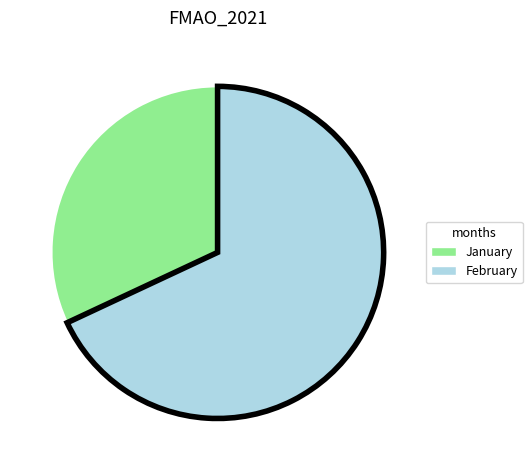

Between January and February, which is larger?

February